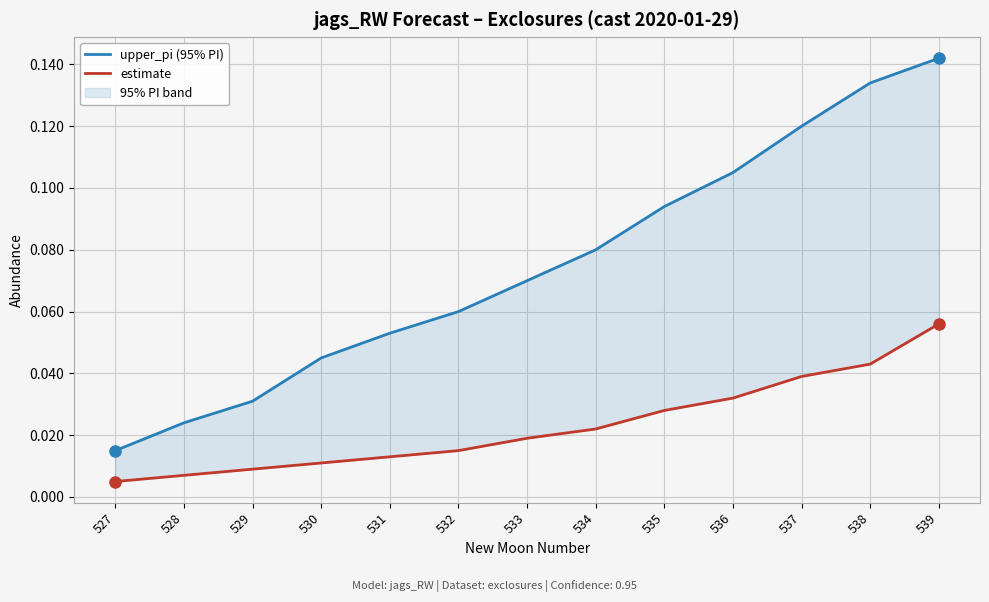

True or false: upper_pi (95% PI) has a value of 0.1 at 536.

True